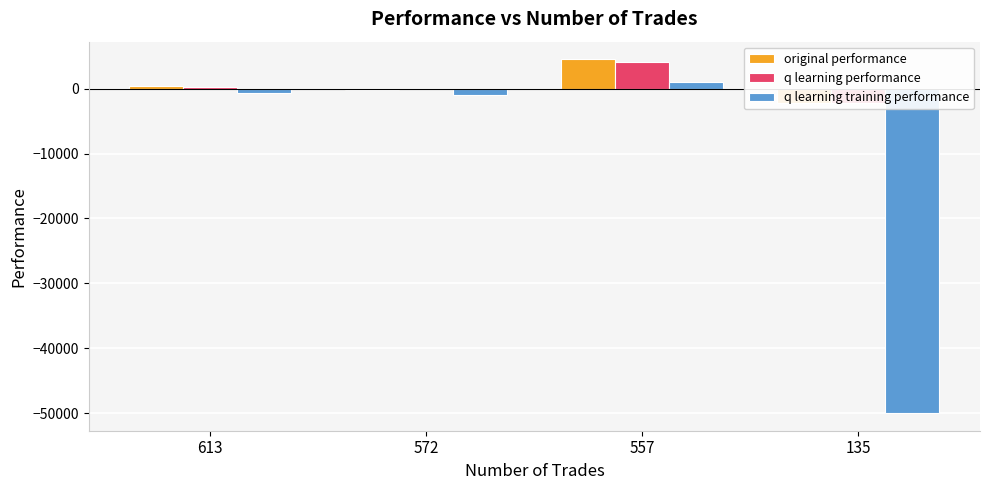

What is the spread (max minus min) of values at 135?

47819.4